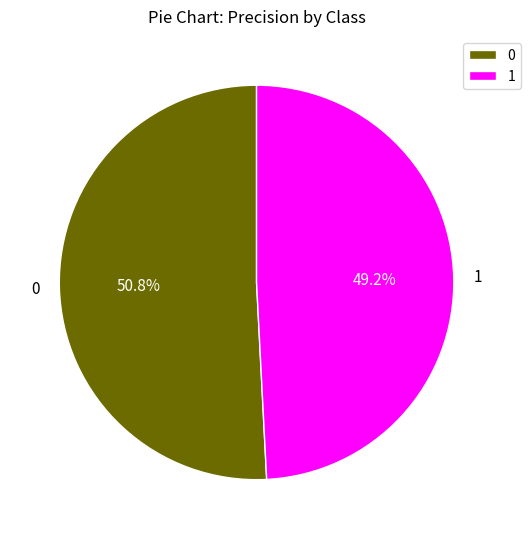

To the nearest percent, what is the difference between the 0 and 1 slice percentages?

2%